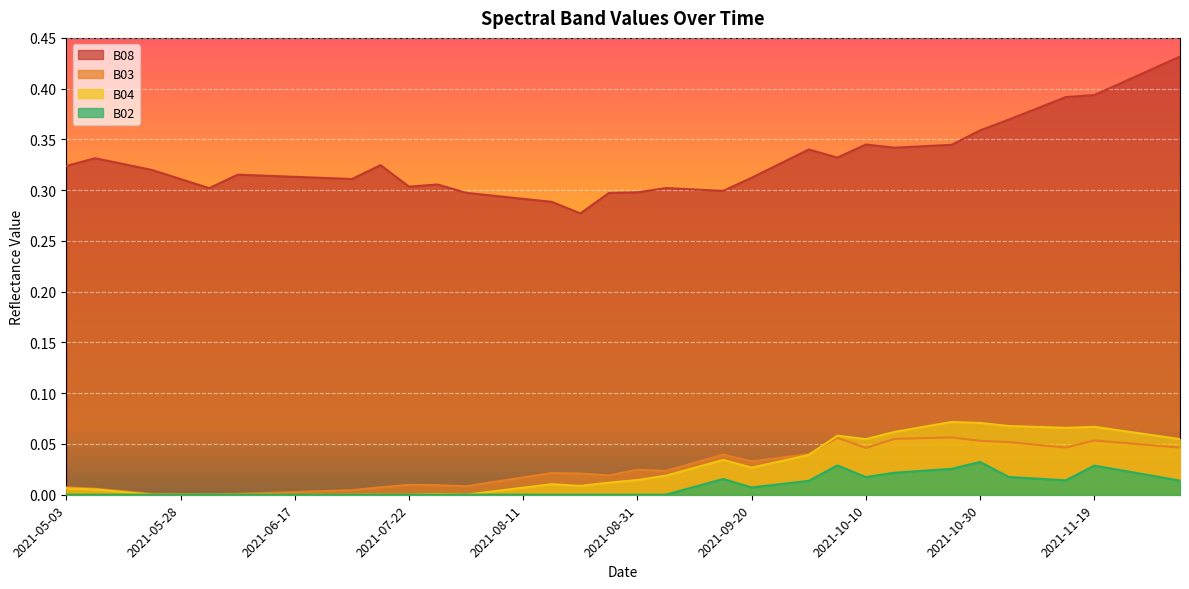

How many interior local peaks does the B04 series have?

6